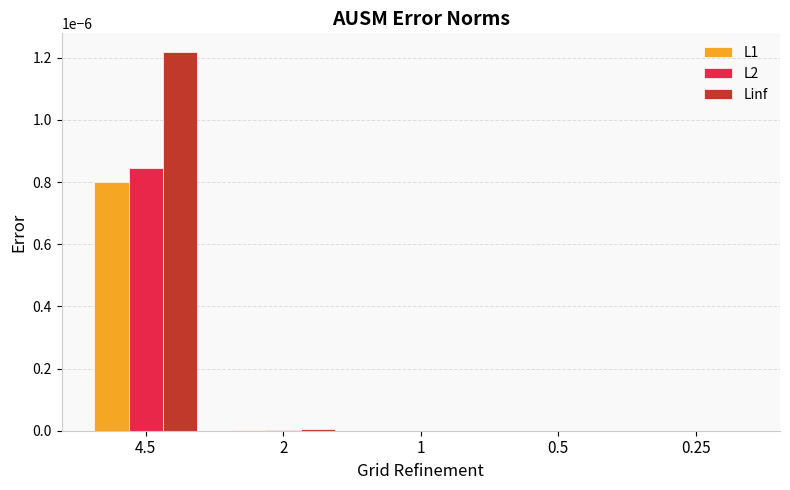

The value of L1 at 2 is 0.0. True or false?

True